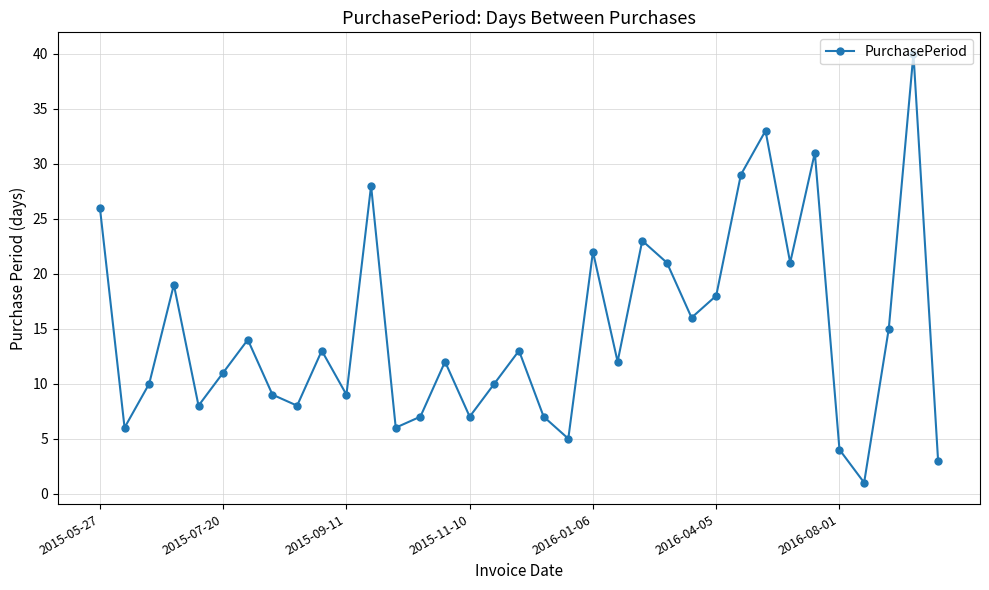

How many points are lower than both their immediate neighbors (excluding endpoints)?

11